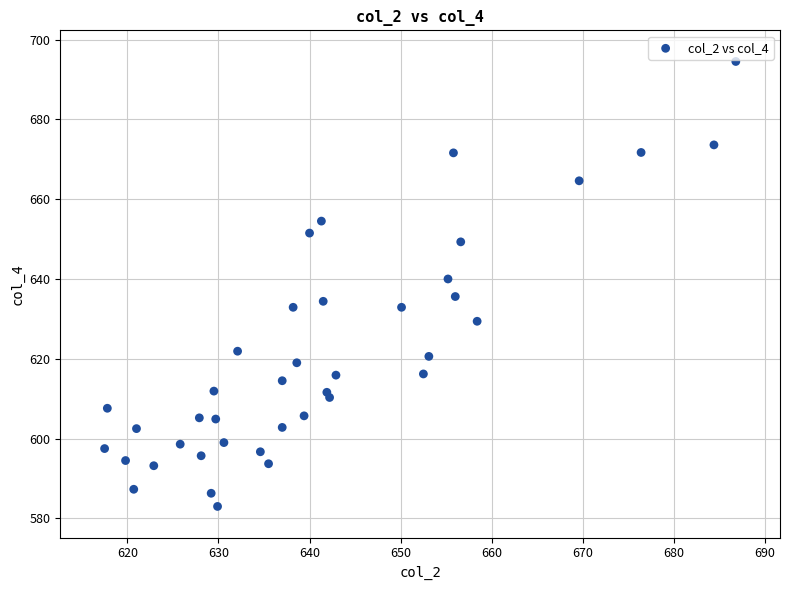

What is the range of Y values (max minus min)?

111.5